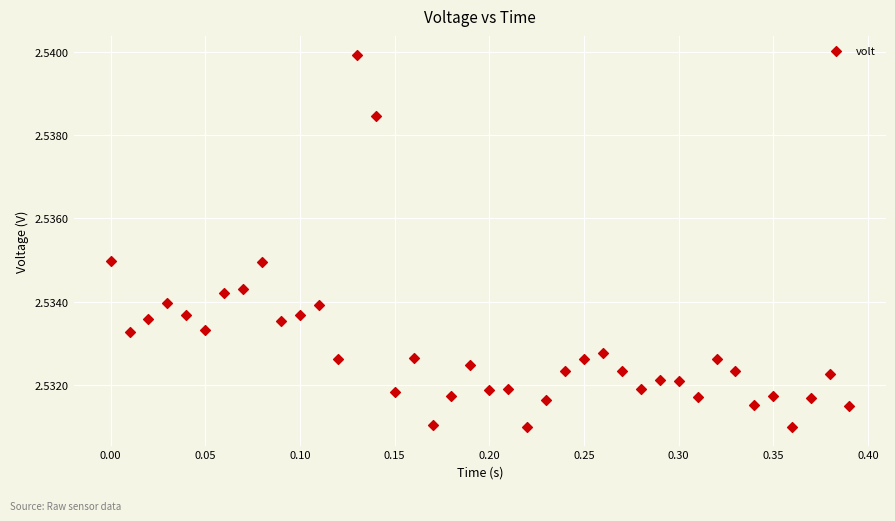

How many points are shown in the scatter plot?

40